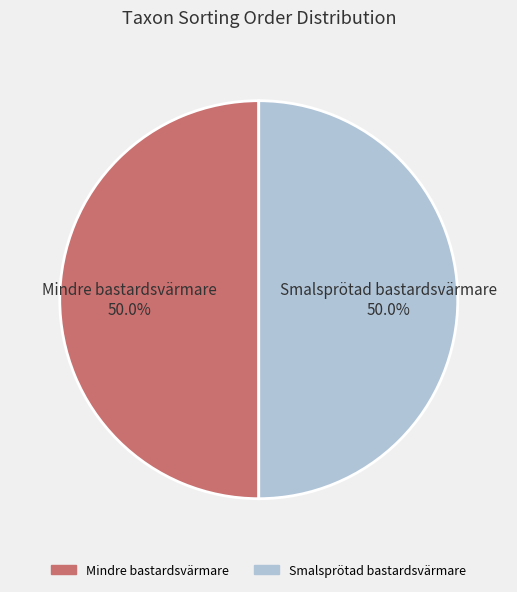

Approximately how many times larger is the value at Mindre bastardsvärmare 50.0% compared to Smalsprötad bastardsvärmare 50.0%?

1.0